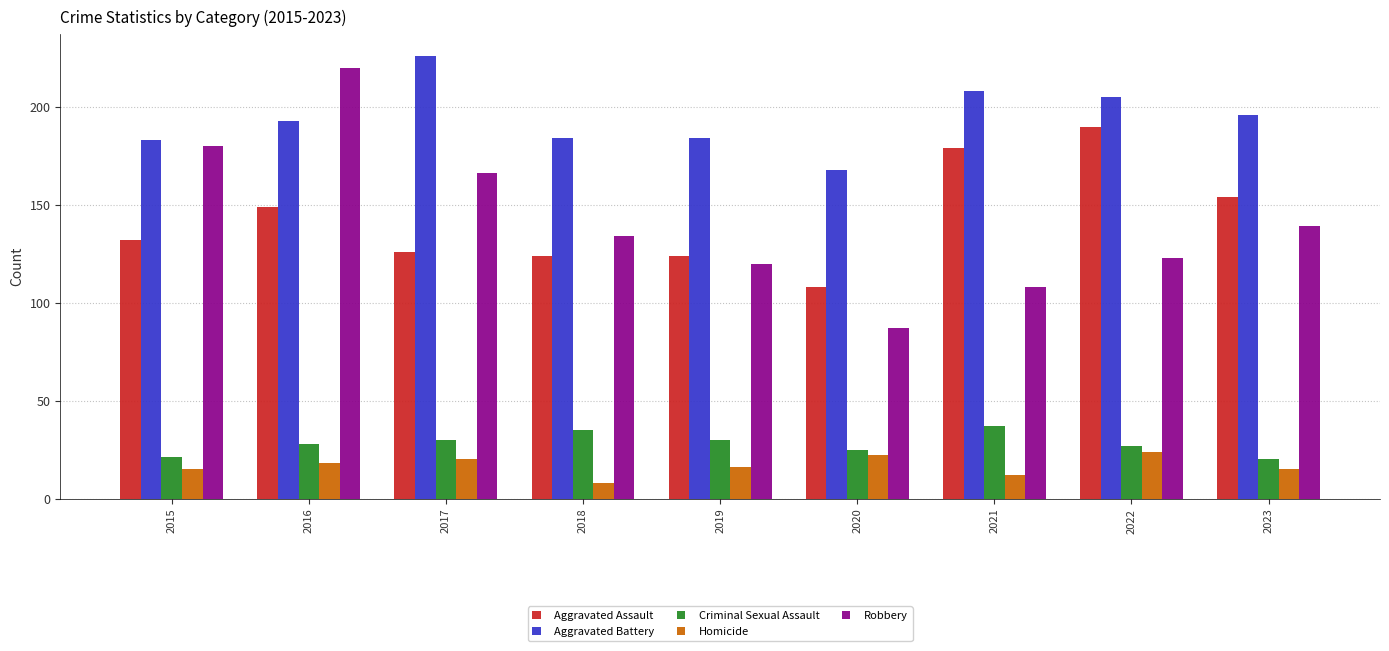

At which label does Aggravated Assault reach its minimum?

2020